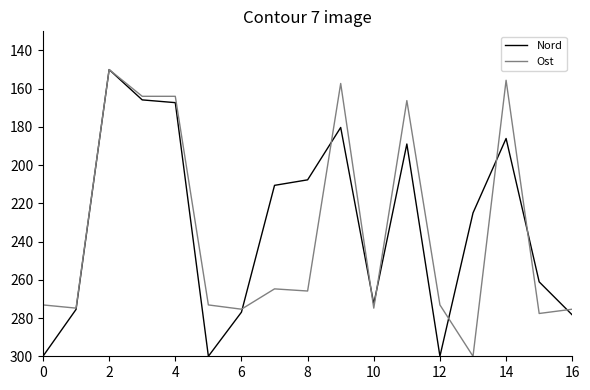

What is the maximum value for Ost?

300.0